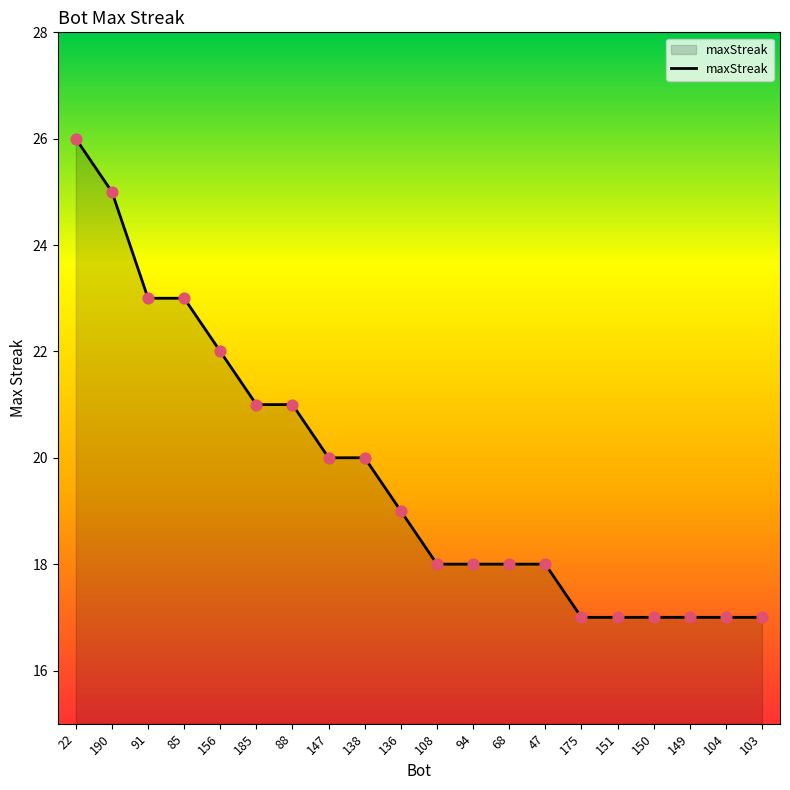

What is the ratio of the value at 175 to the value at 94?

0.9